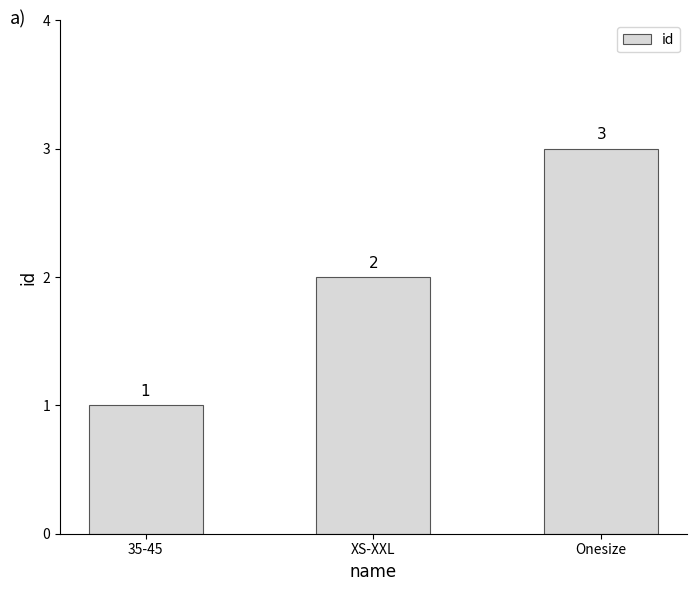

Rank the categories by value from highest to lowest.

Onesize, XS-XXL, 35-45